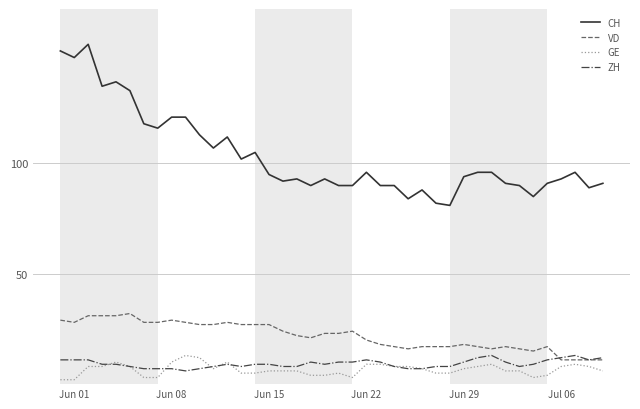

Does the chart have visible grid lines?

Yes